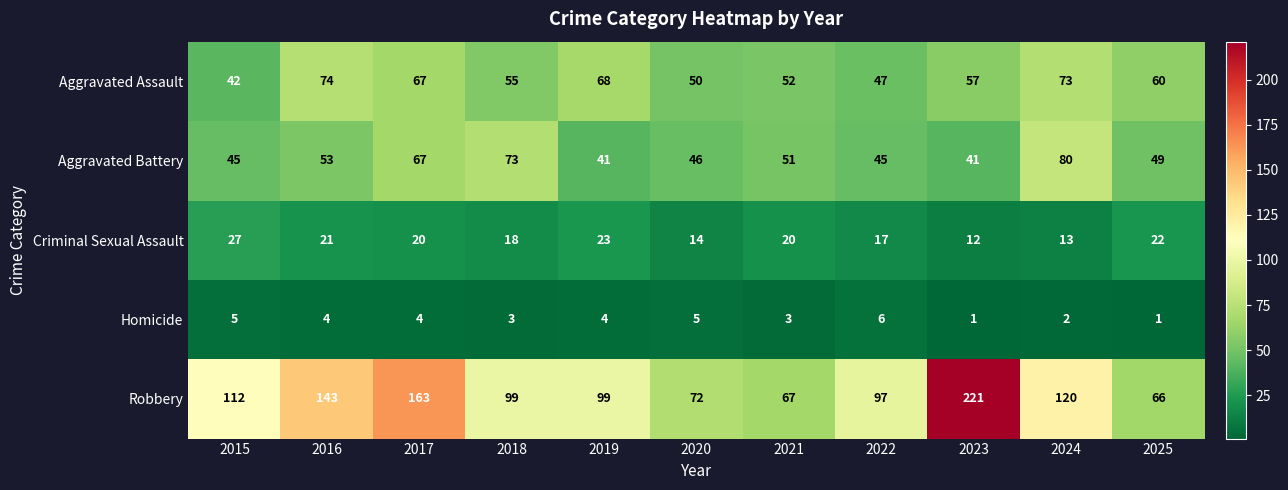

What is the minimum value shown in the chart?

1